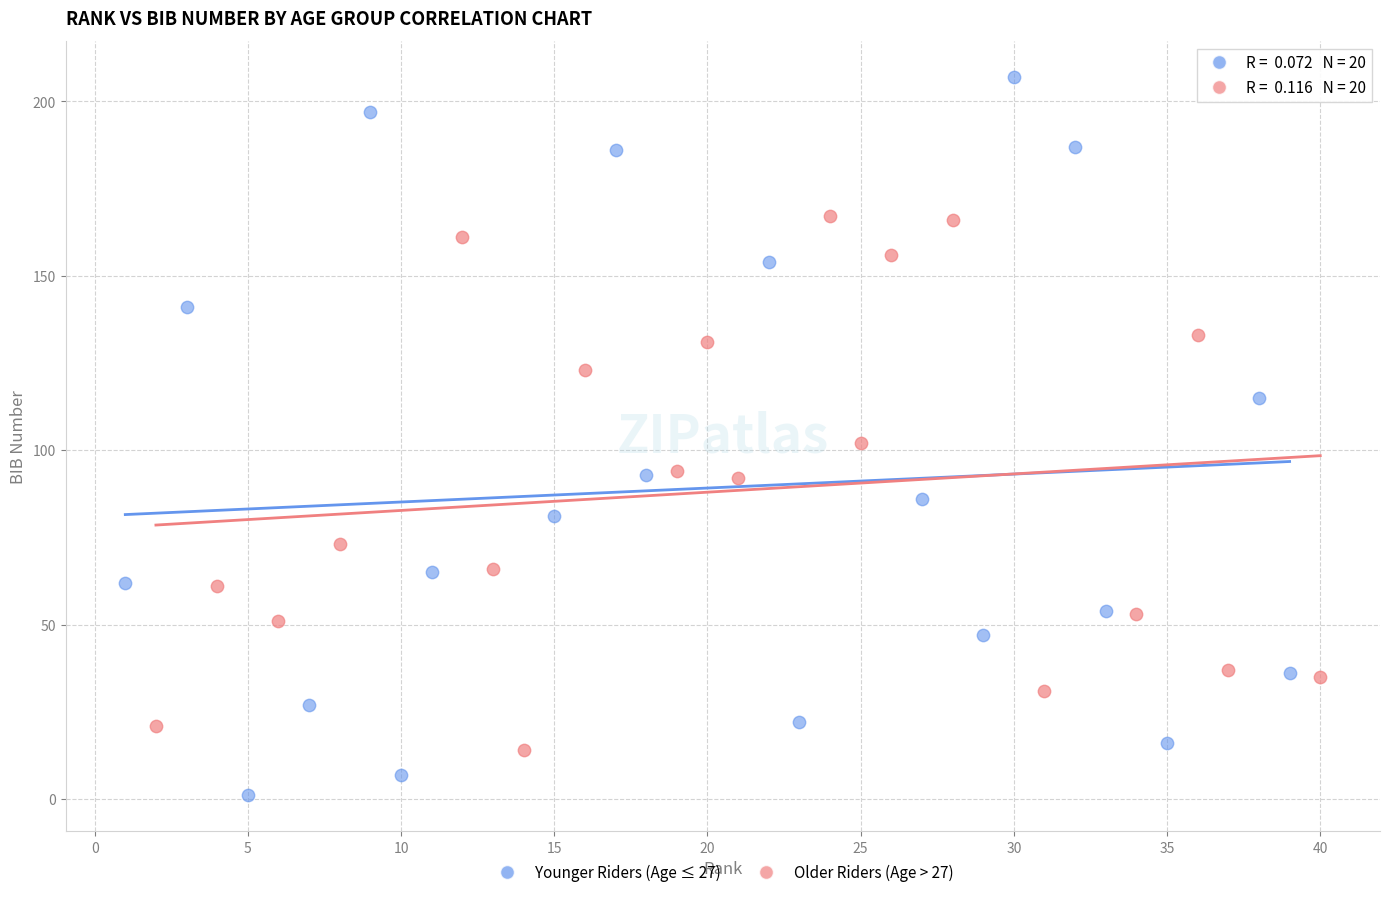

Which series contains the highest Y value?

Younger Riders (Age ≤ 27)